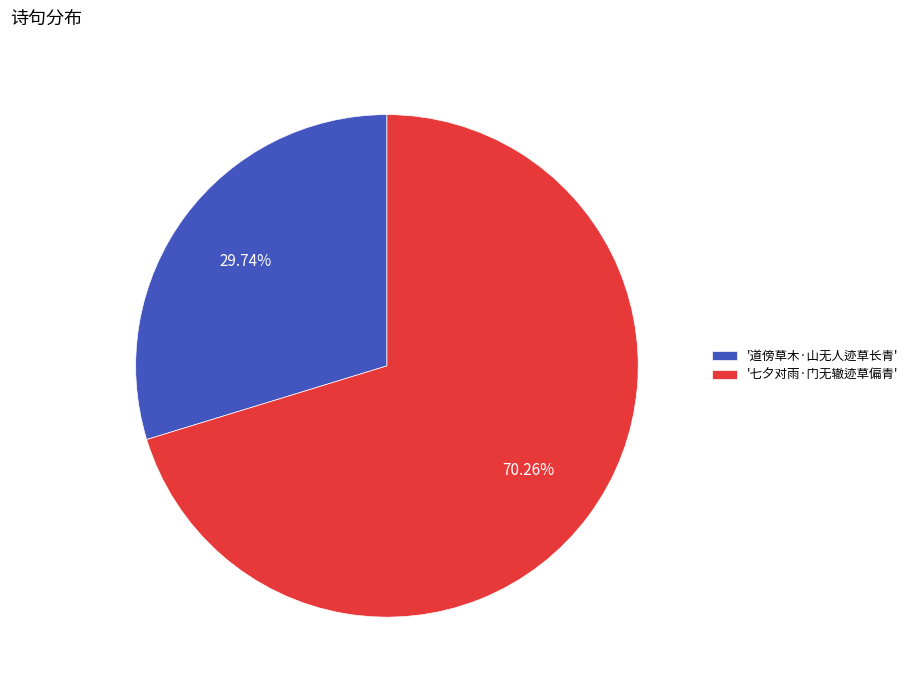

Is there any slice that represents more than half of the pie?

Yes